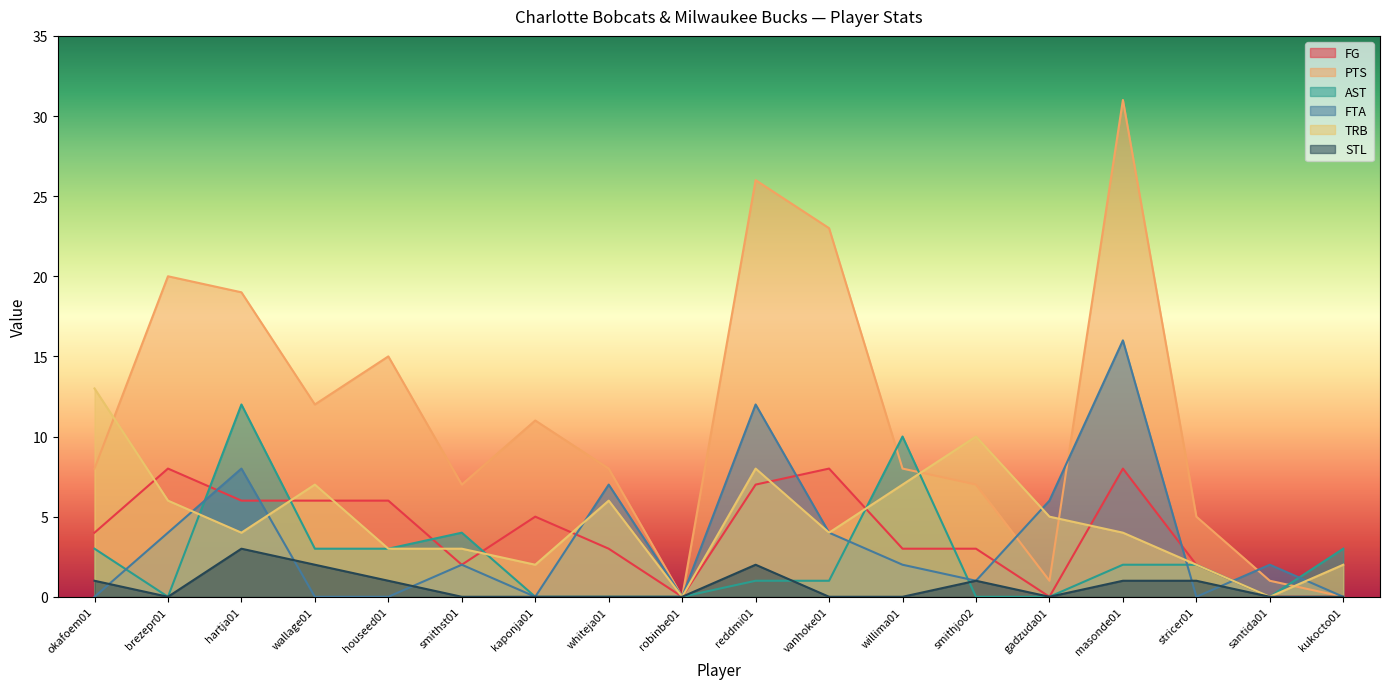

List the labels in order of AST value, smallest first.

brezepr01, kaponja01, whiteja01, robinbe01, smithjo02, gadzuda01, santida01, reddmi01, vanhoke01, masonde01, stricer01, okafoem01, wallage01, houseed01, kukocto01, smithst01, willima01, hartja01